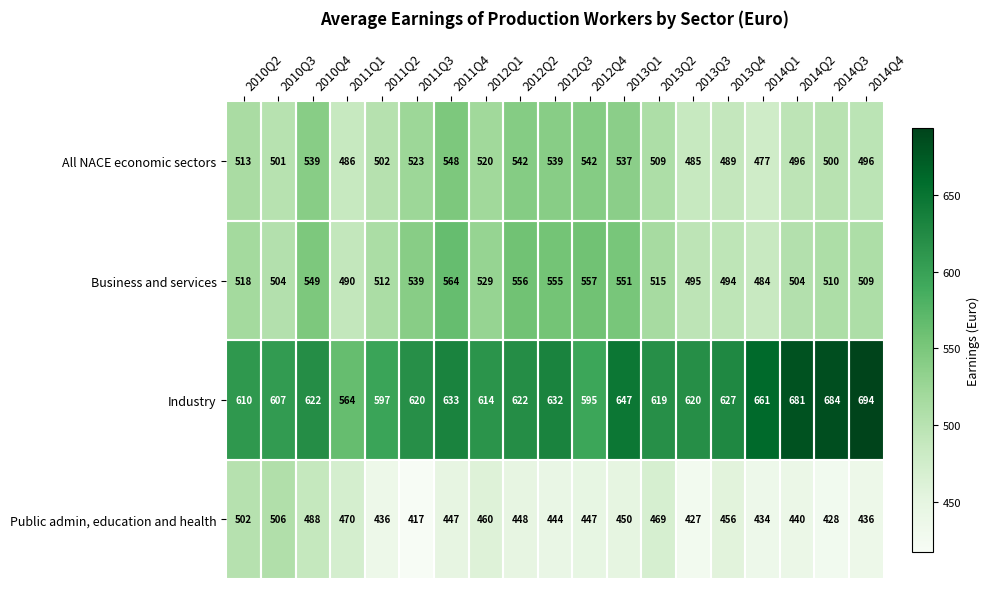

Which series has the widest spread of values?

Industry